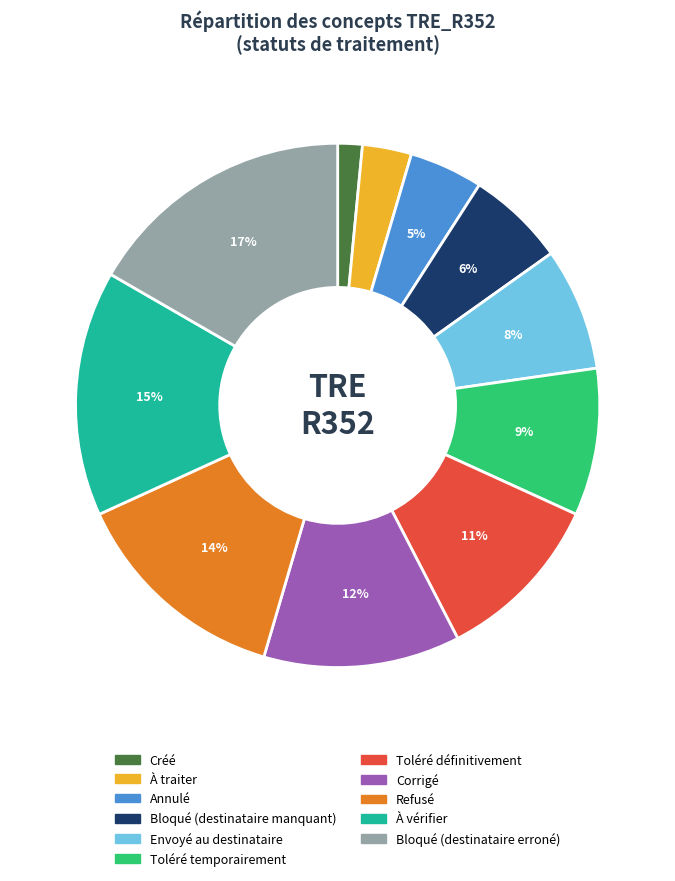

Do Toléré temporairement and Envoyé au destinataire together represent more than half of the pie?

No